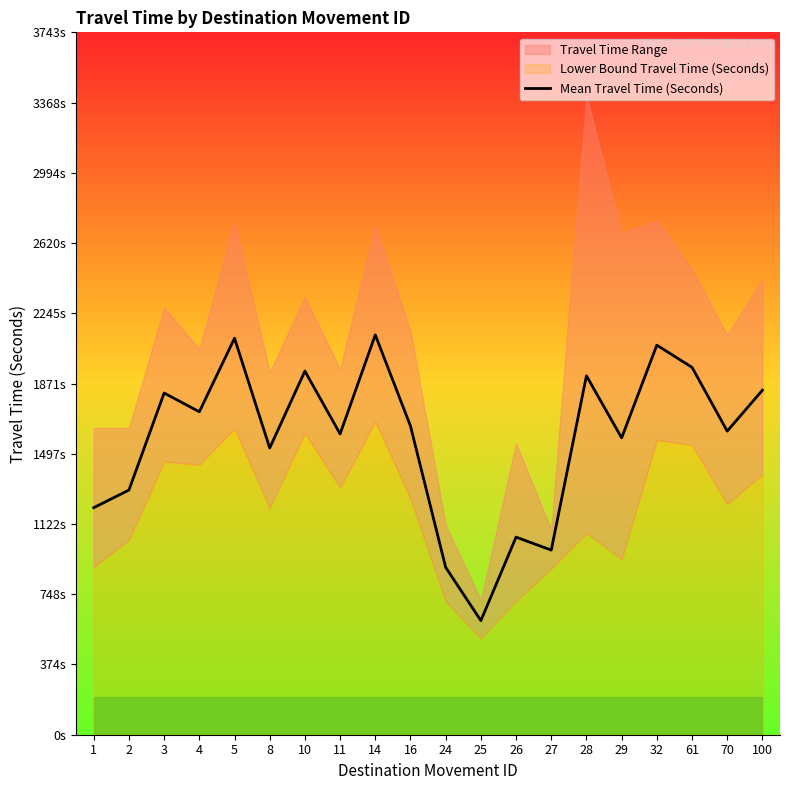

Approximately how many times larger is the value at 28 compared to 61?

1.0